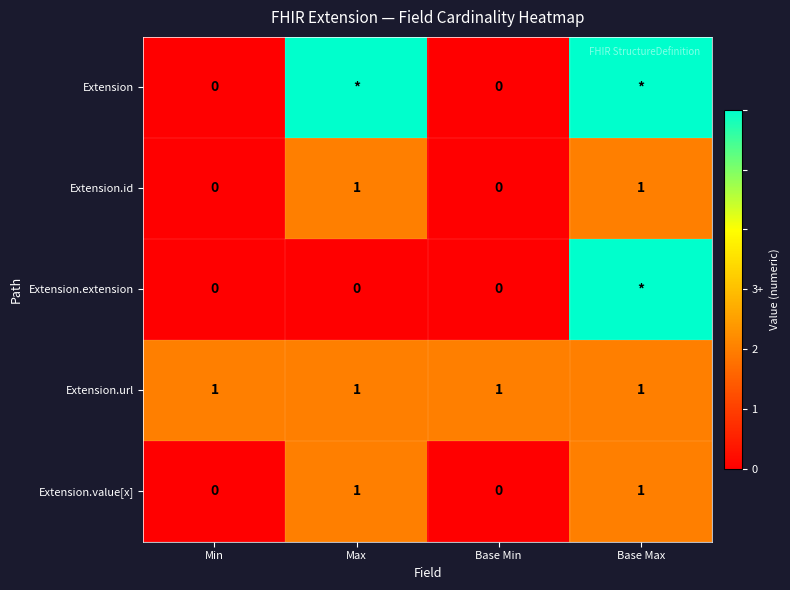

How many Extension.id values are between 0 and 1?

4